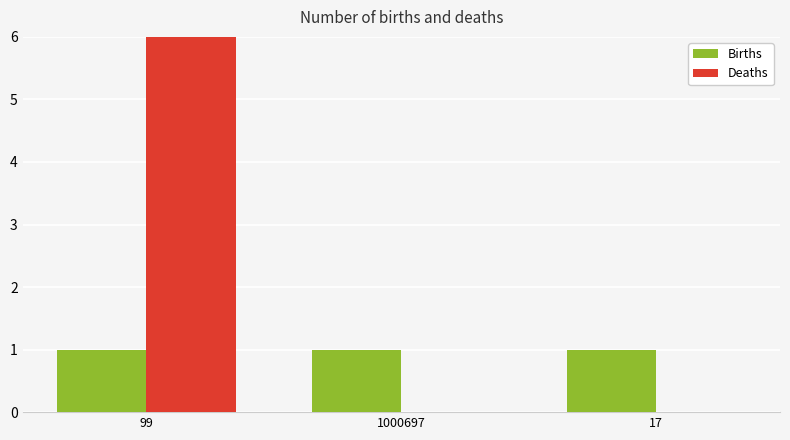

Are the bars horizontal?

No